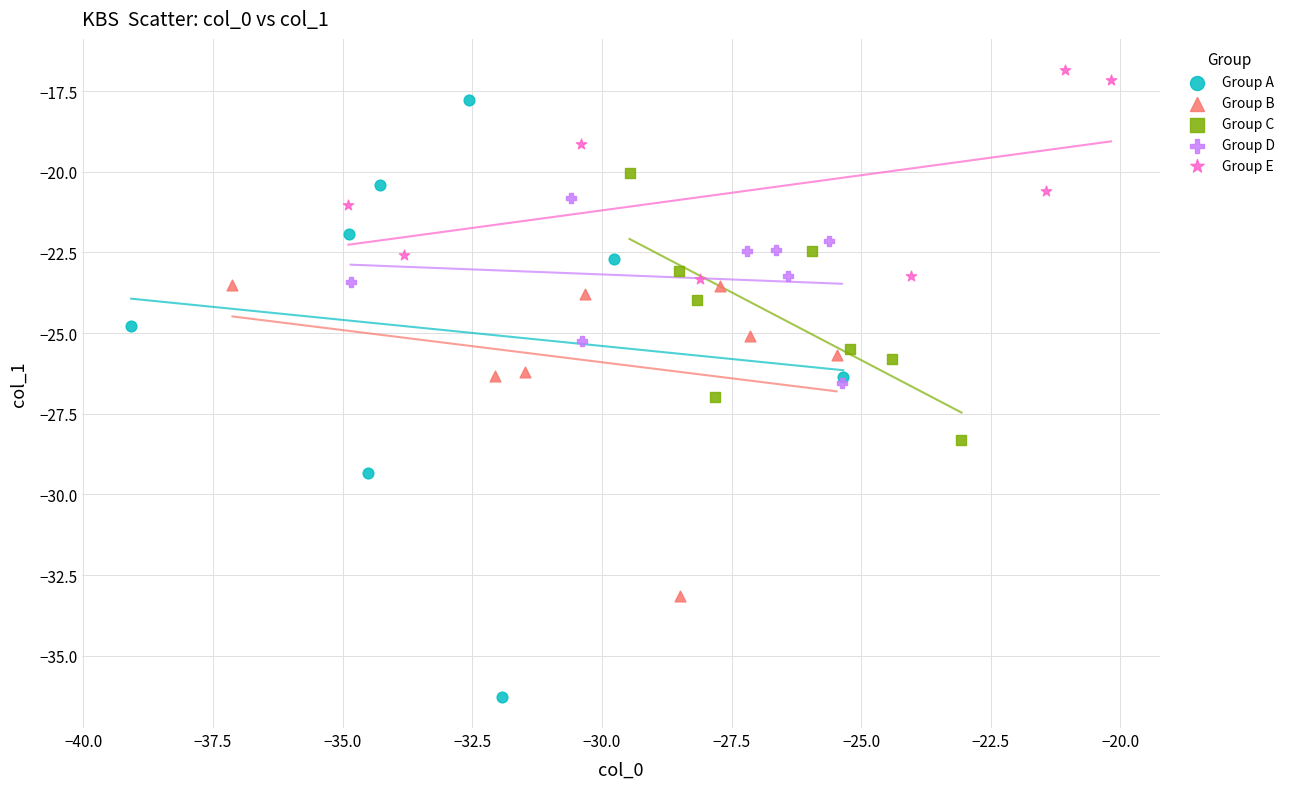

Which series contains the highest Y value?

Group E